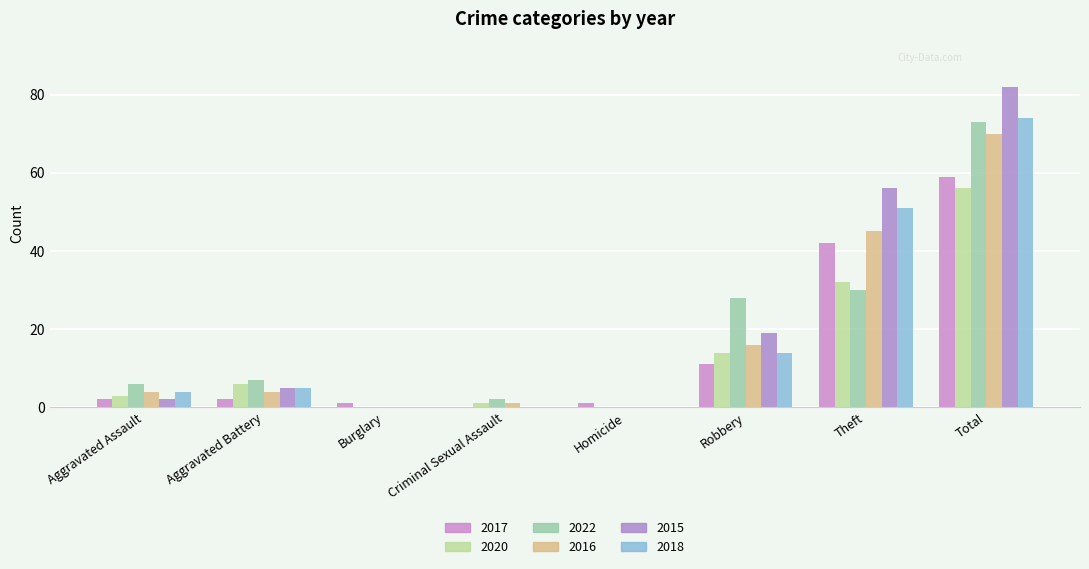

Reading right to left, what are all the values shown in this chart?

2017: Total=59	Theft=42	Robbery=11	Homicide=1	Criminal Sexual Assault=0	Burglary=1	Aggravated Battery=2	Aggravated Assault=2
2020: Total=56	Theft=32	Robbery=14	Homicide=0	Criminal Sexual Assault=1	Burglary=0	Aggravated Battery=6	Aggravated Assault=3
2022: Total=73	Theft=30	Robbery=28	Homicide=0	Criminal Sexual Assault=2	Burglary=0	Aggravated Battery=7	Aggravated Assault=6
2016: Total=70	Theft=45	Robbery=16	Homicide=0	Criminal Sexual Assault=1	Burglary=0	Aggravated Battery=4	Aggravated Assault=4
2015: Total=82	Theft=56	Robbery=19	Homicide=0	Criminal Sexual Assault=0	Burglary=0	Aggravated Battery=5	Aggravated Assault=2
2018: Total=74	Theft=51	Robbery=14	Homicide=0	Criminal Sexual Assault=0	Burglary=0	Aggravated Battery=5	Aggravated Assault=4